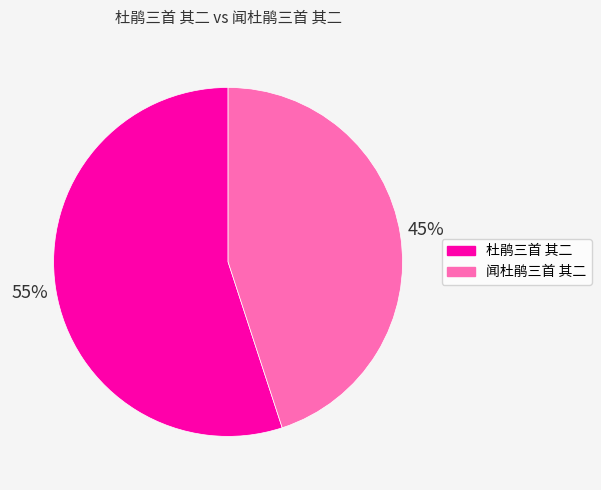

Is it true that 闻杜鹃三首 其二 is 55% of the pie?

False